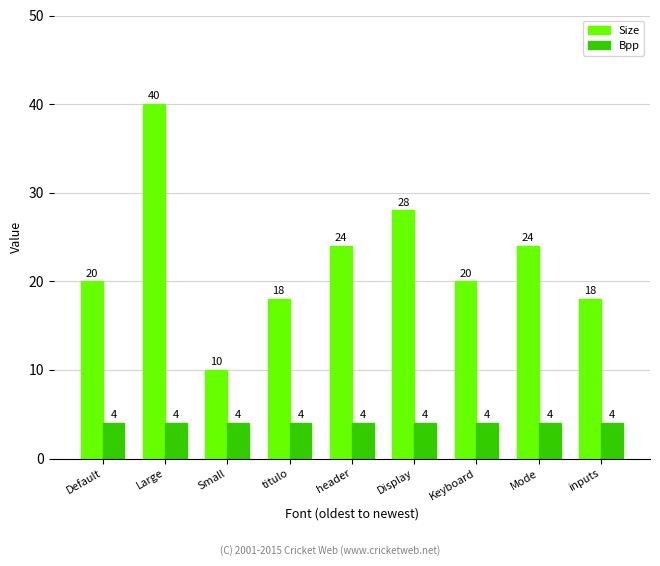

Read the Size value at inputs.

18